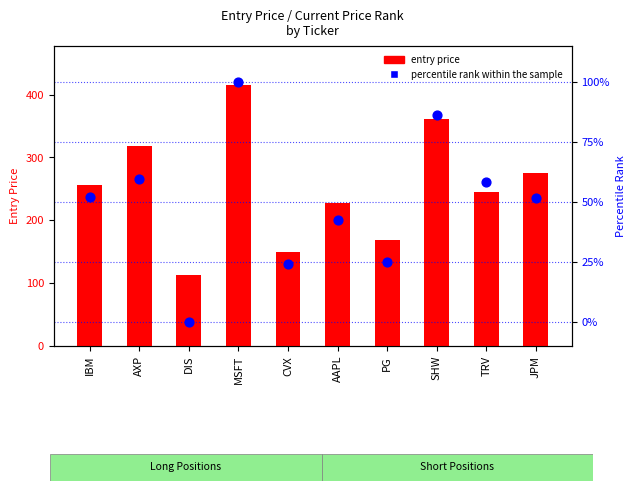

Which series reaches the maximum Y coordinate?

entry price